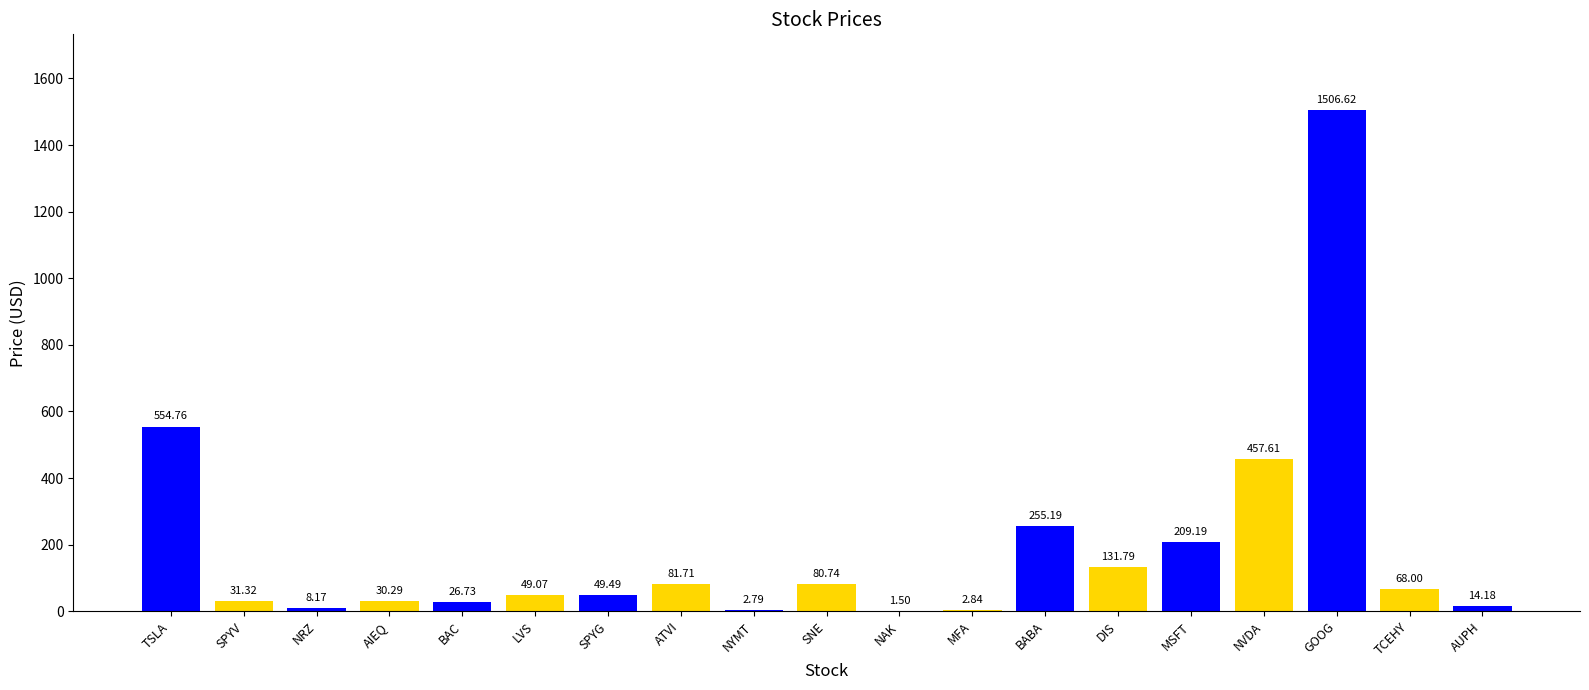

What is the change in value from NAK to NVDA?

+456.1